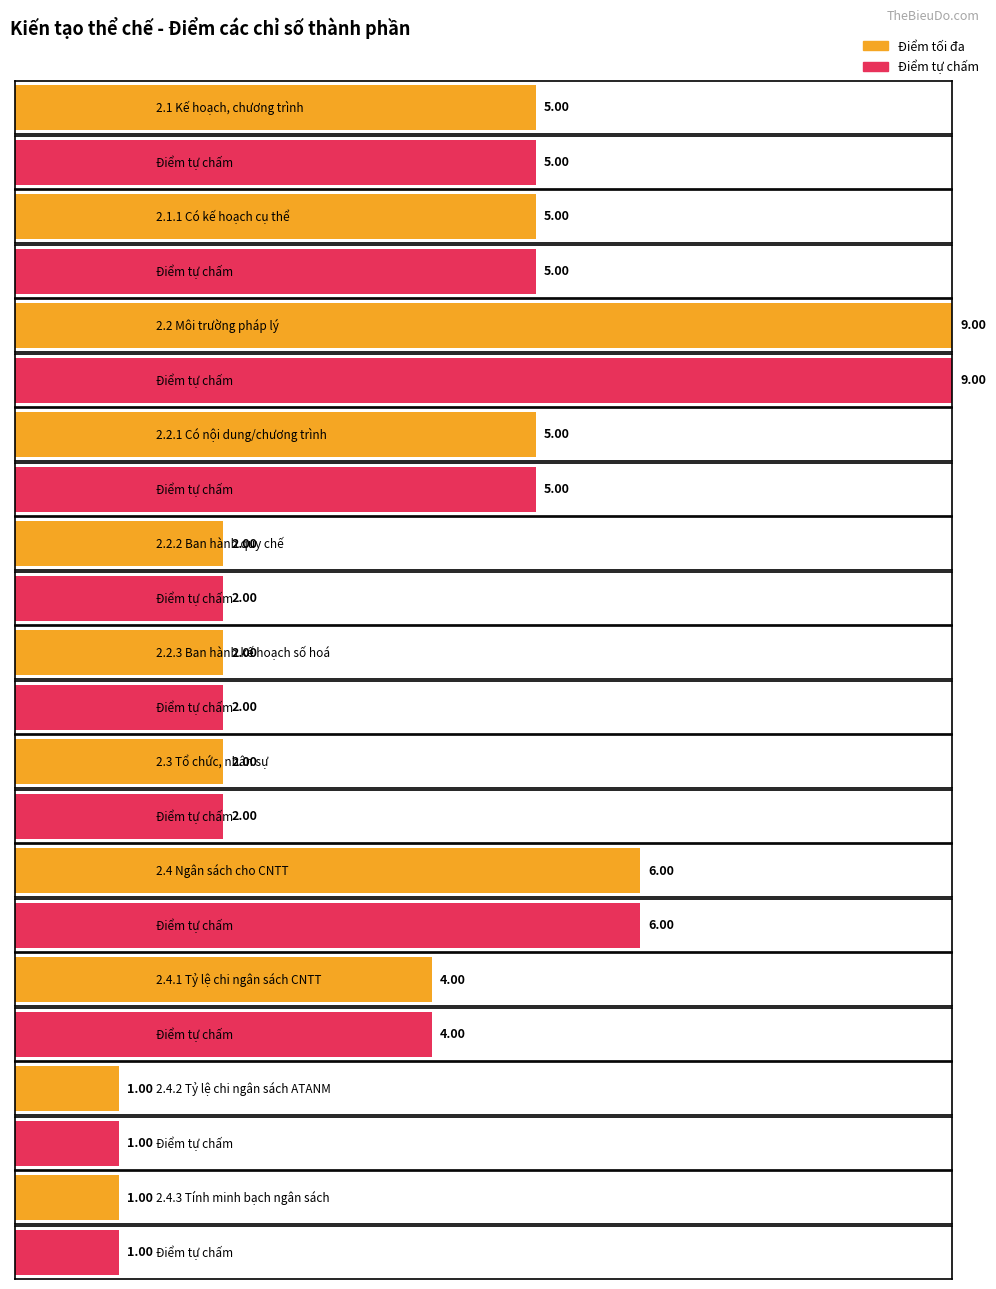

What is the difference between the maximum and minimum values in the Điểm tối đa series?

8